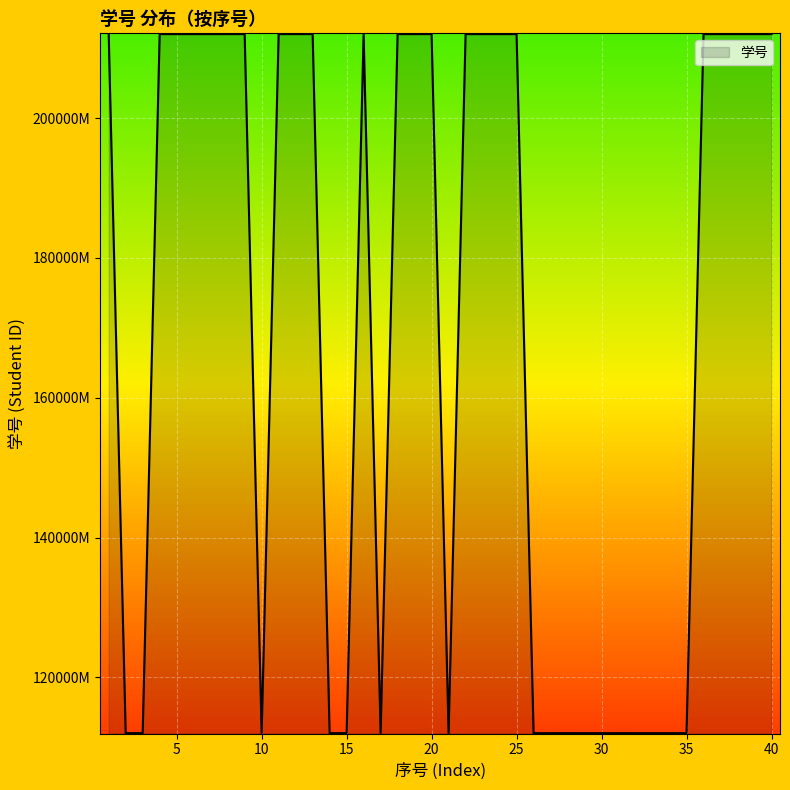

At which category does the data reach its first local peak?

6